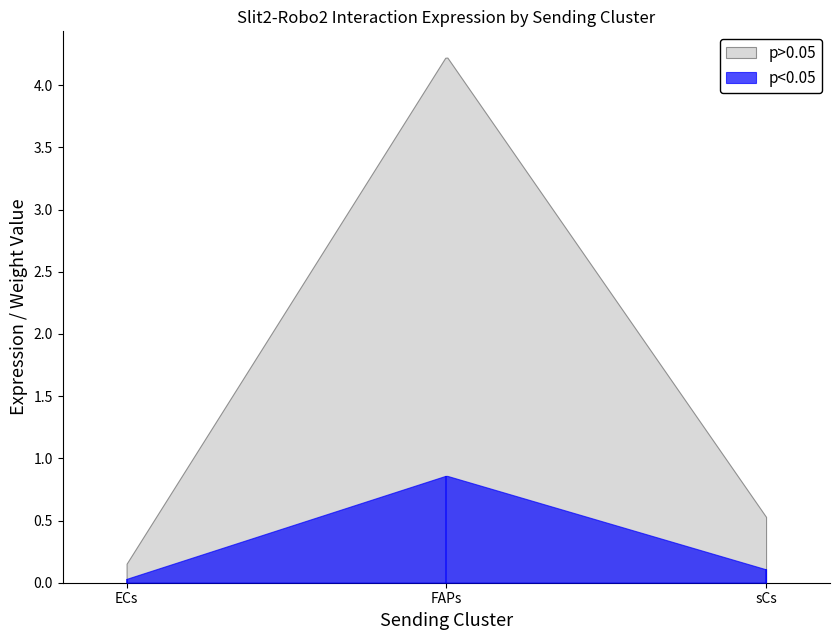

Count the number of categories in the chart.

3